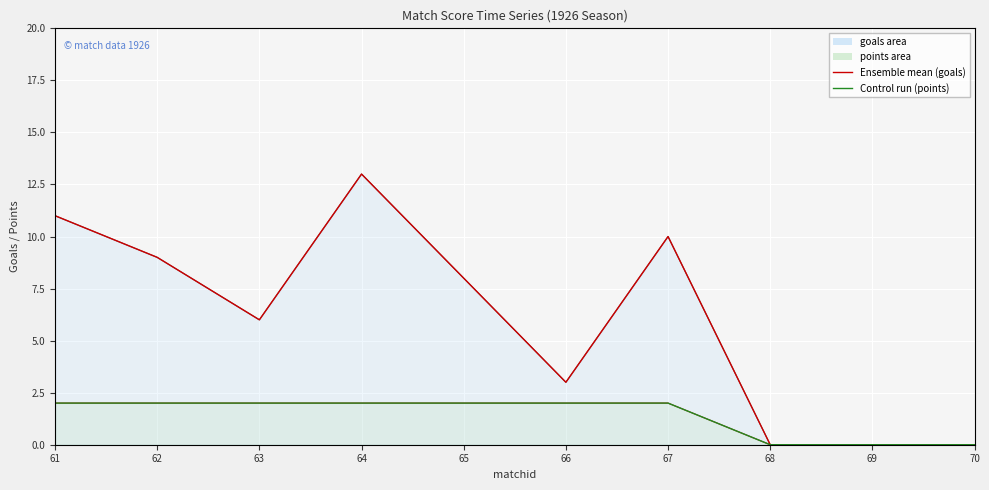

Which series has the largest range (max minus min)?

Ensemble mean (goals)